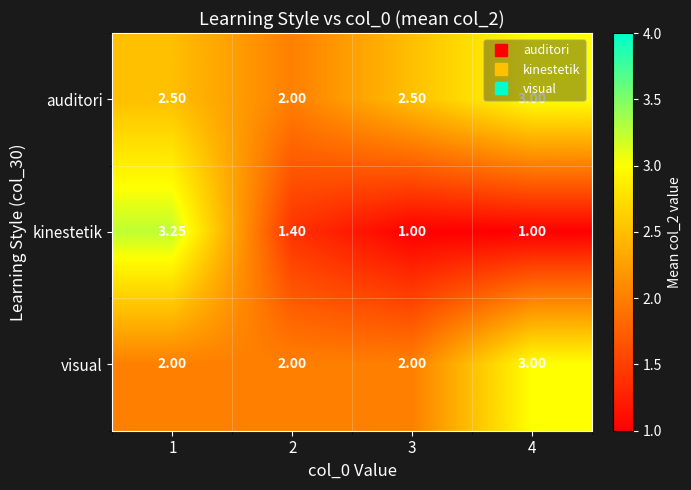

Which series has the largest range (max minus min)?

kinestetik